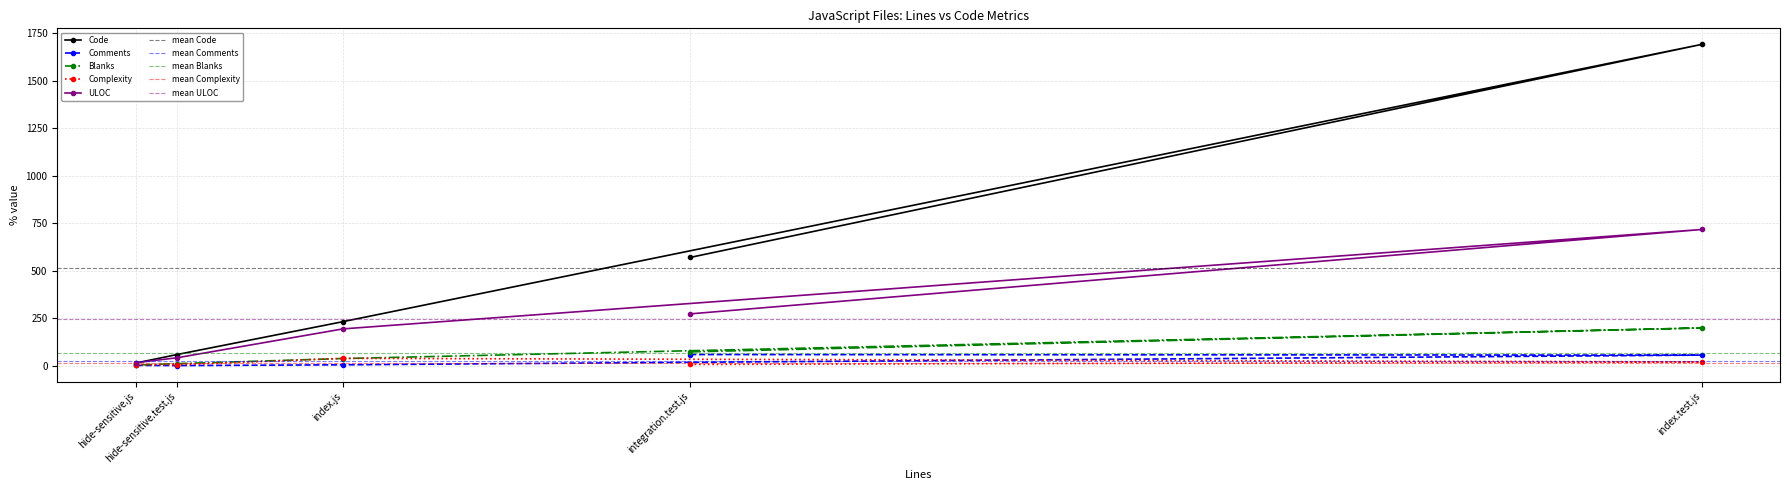

At which label is Complexity closest to 21?

index.test.js